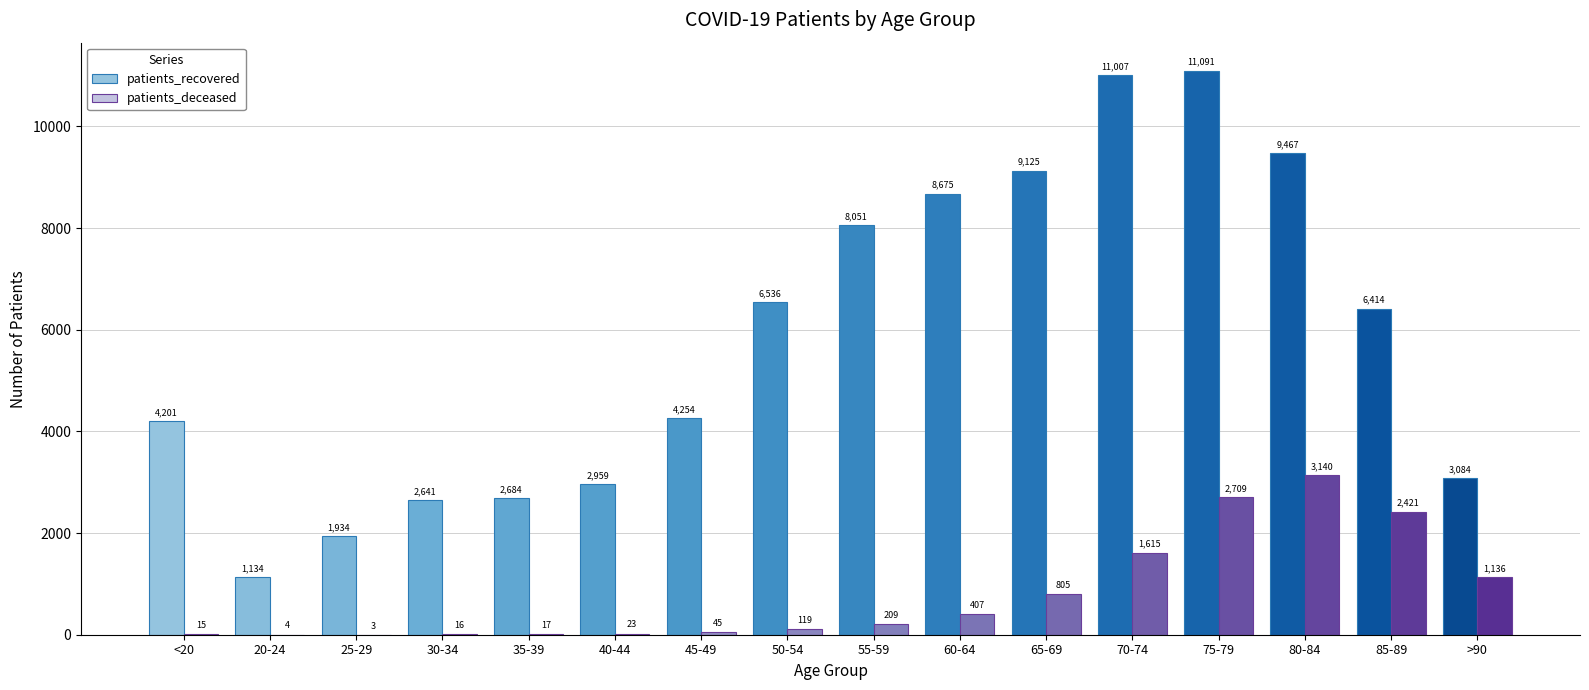

True or false: patients_recovered has a value of 2641 at 30-34.

True